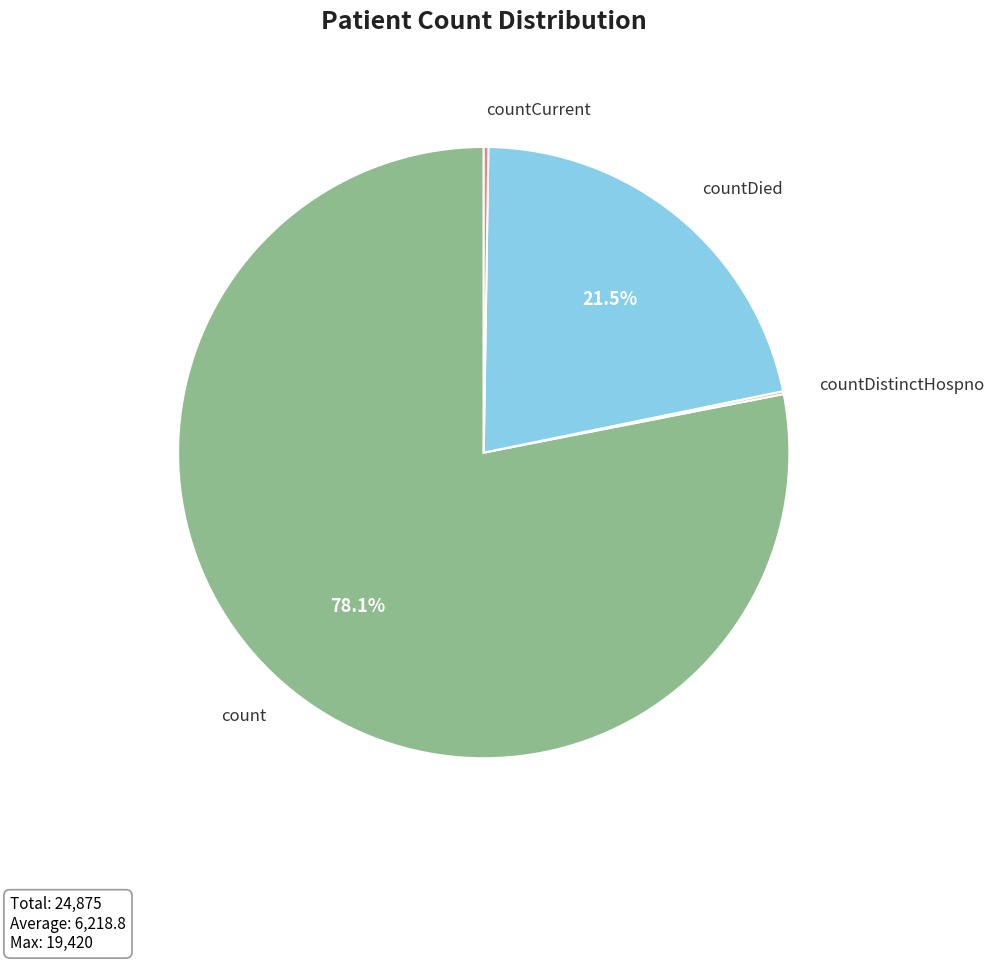

How much of the chart is everything except countDied?

78.5%